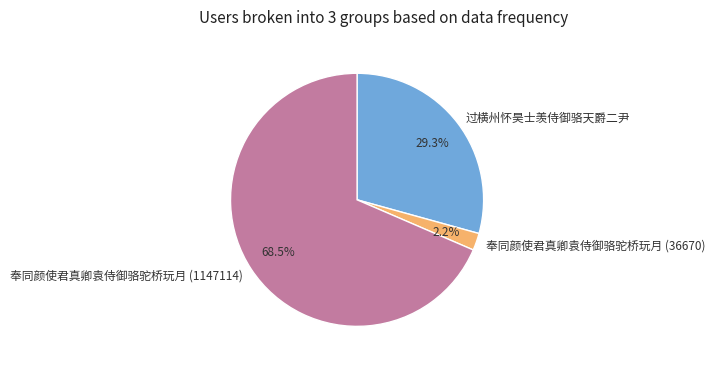

Approximately how many times larger is the value at 奉同颜使君真卿袁侍御骆驼桥玩月 (1147114) compared to 过横州怀昊士羡侍御骆天爵二尹?

2.3